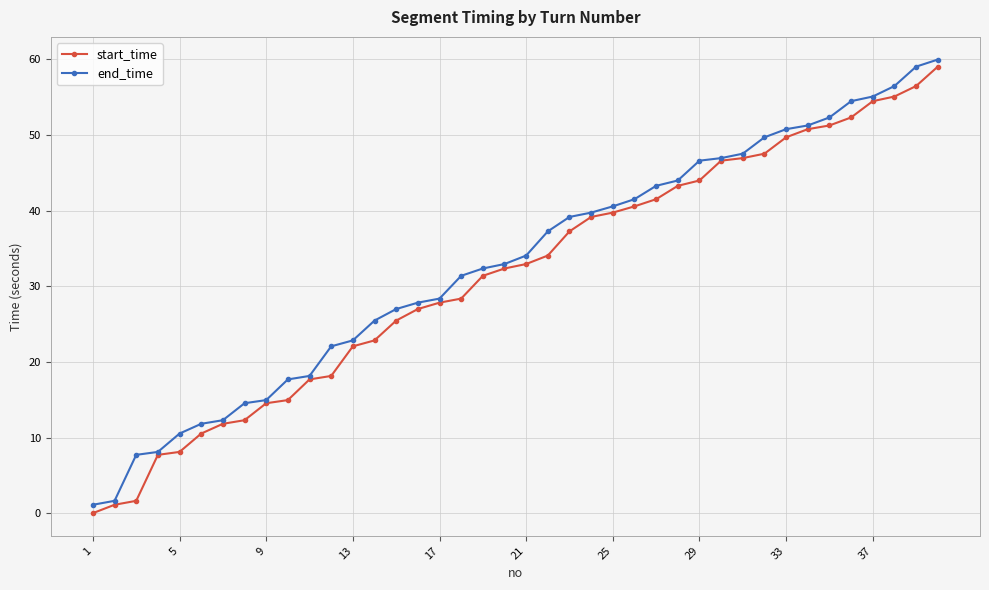

What is the value of the end_time point at the 40th from the left?

60.0